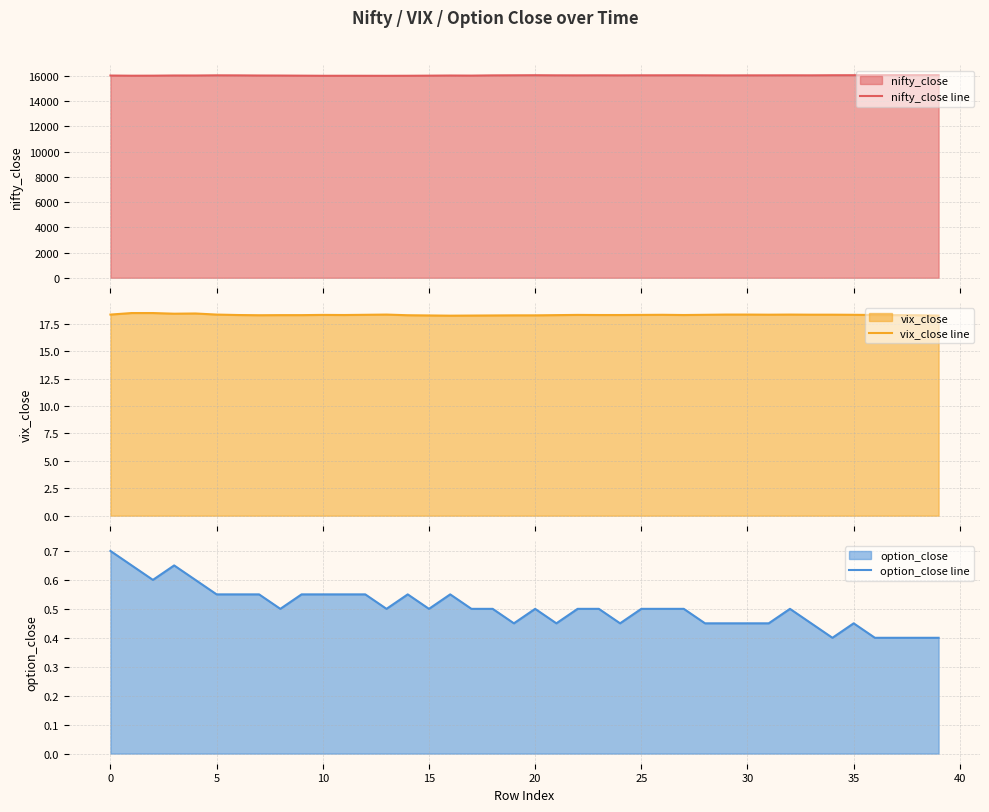

How many lines are shown in the chart?

3